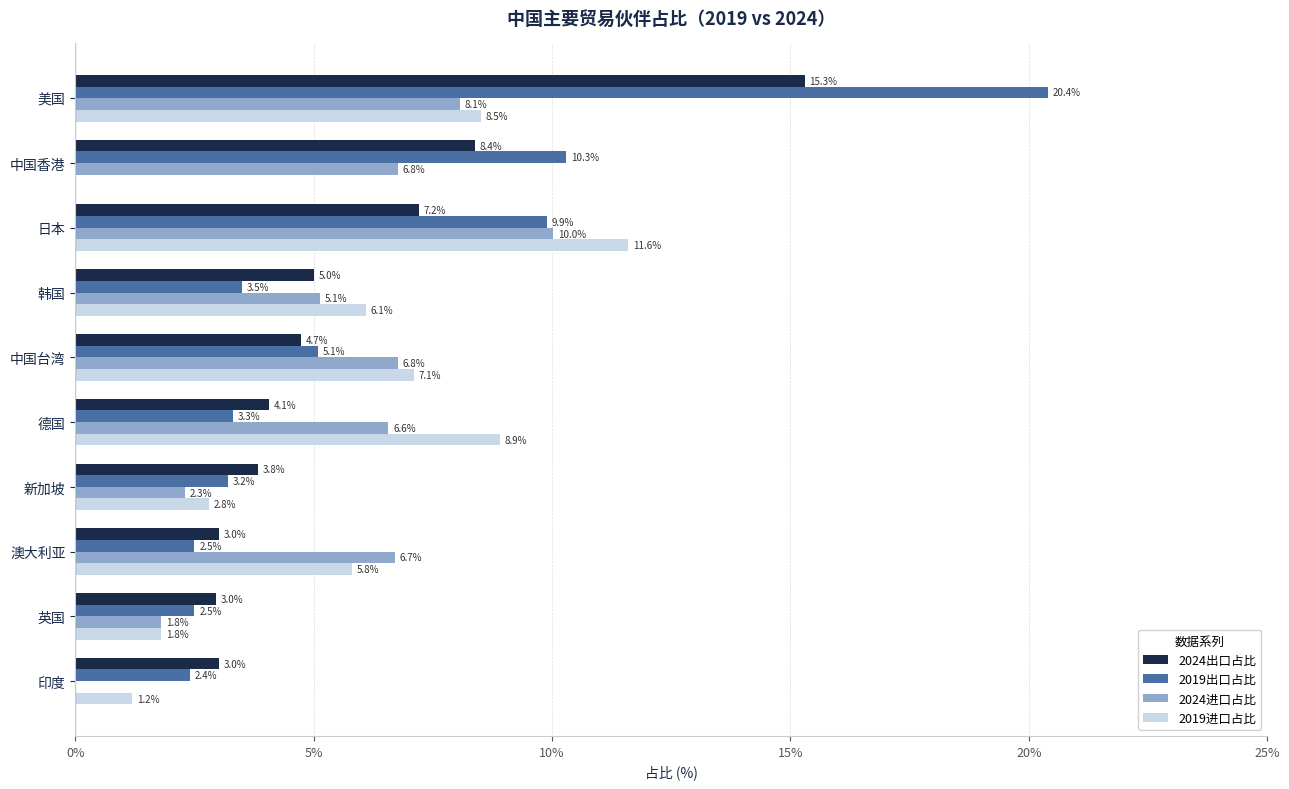

Which series has the largest total across all categories?

2019出口占比